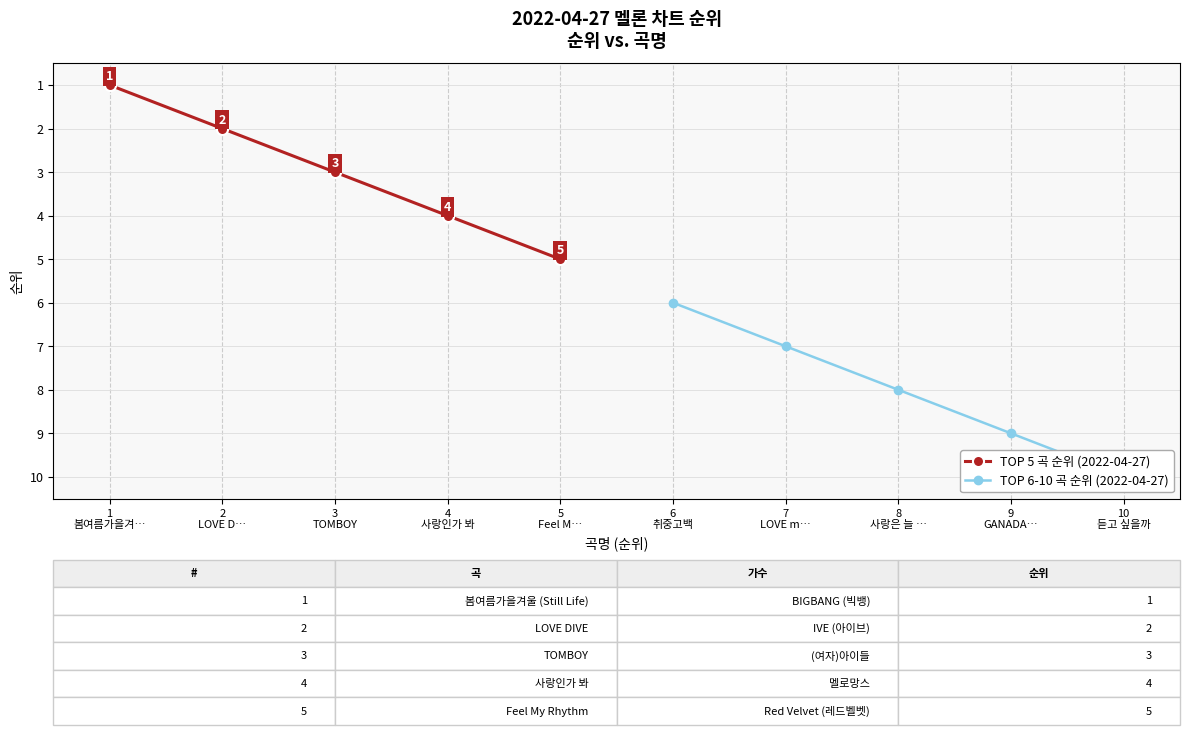

How many lines are shown in the chart?

2